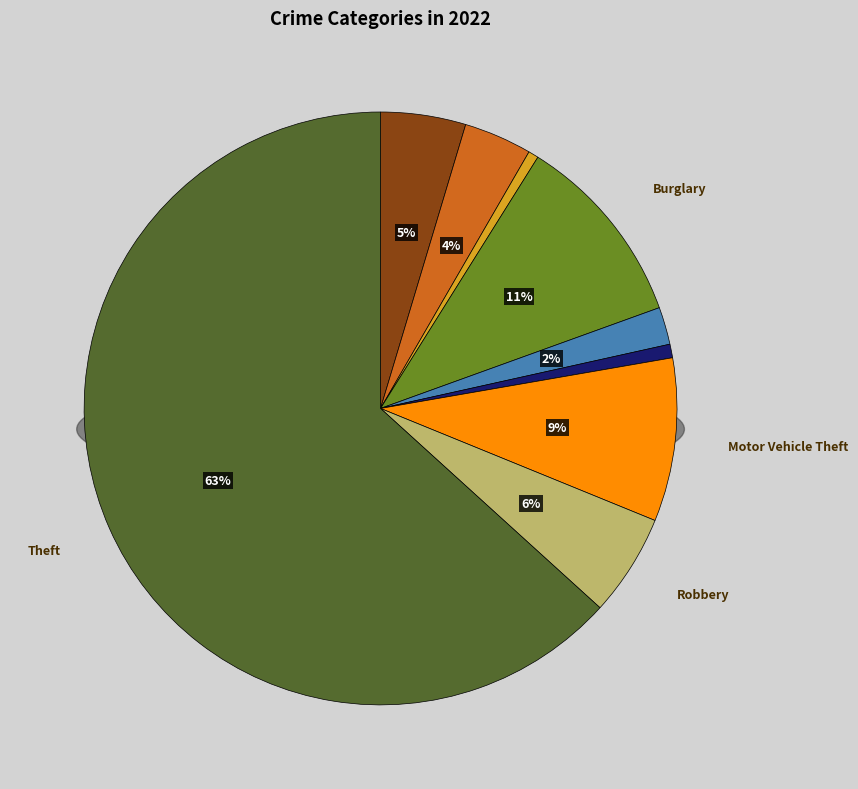

Which slice represents more than half of the pie?

Theft